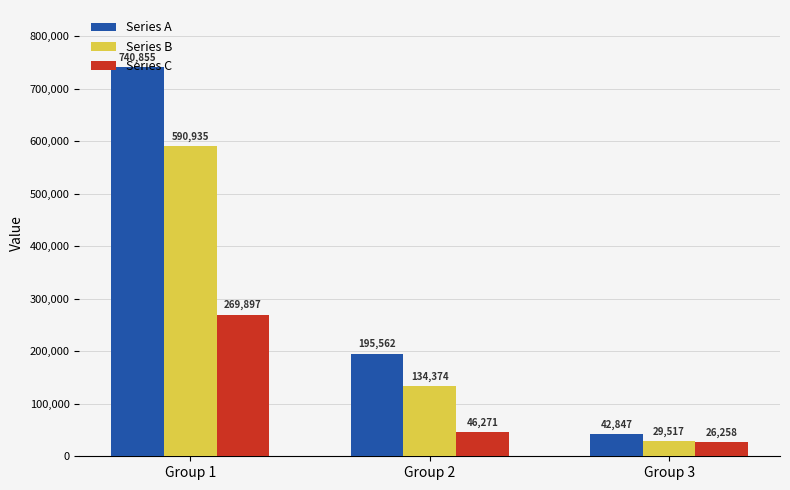

What are all the series names shown in the legend?

Series A, Series B, Series C